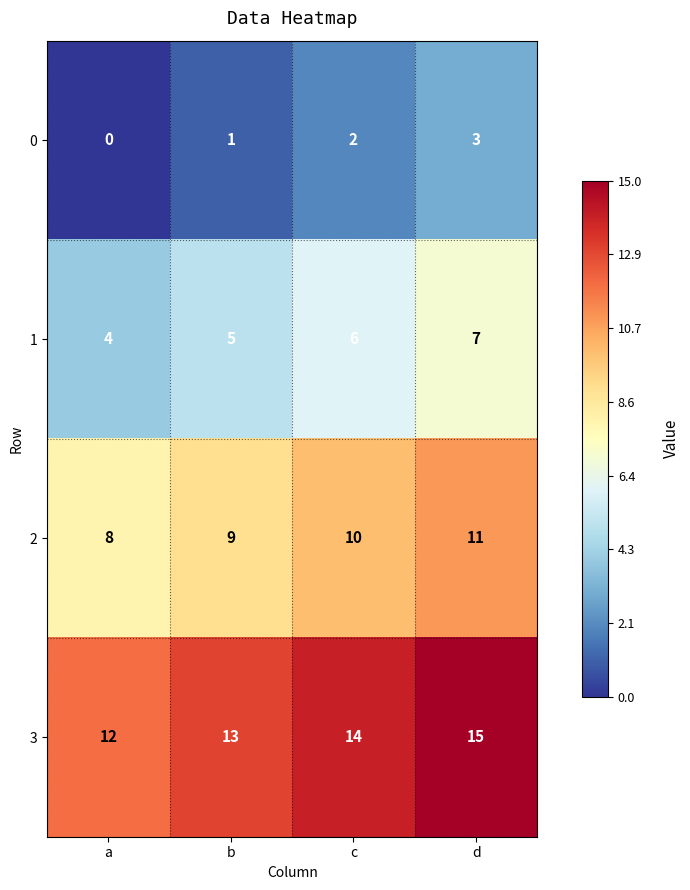

The value of 3 at b is 19. True or false?

False